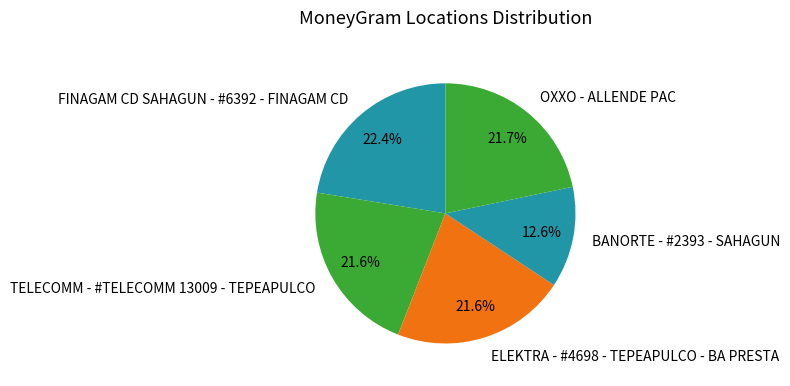

True or false: FINAGAM CD SAHAGUN - #6392 - FINAGAM CD accounts for 10% of the total.

False